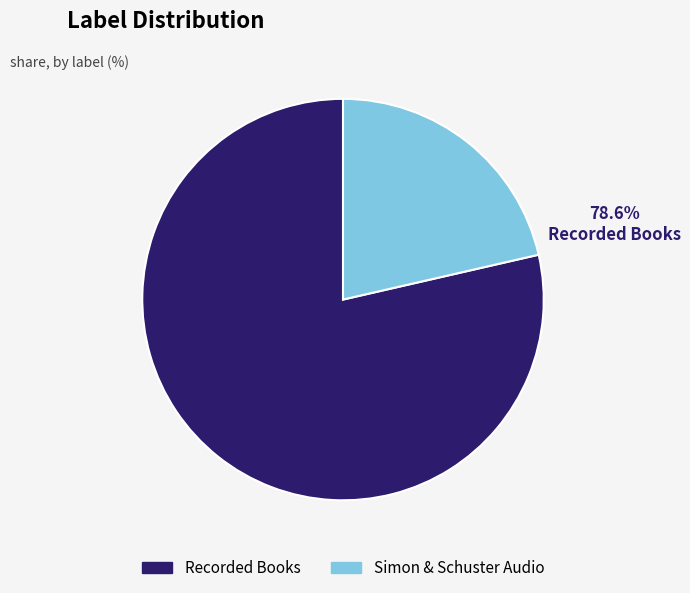

What percentage is the Recorded Books slice, to the nearest percent?

79%